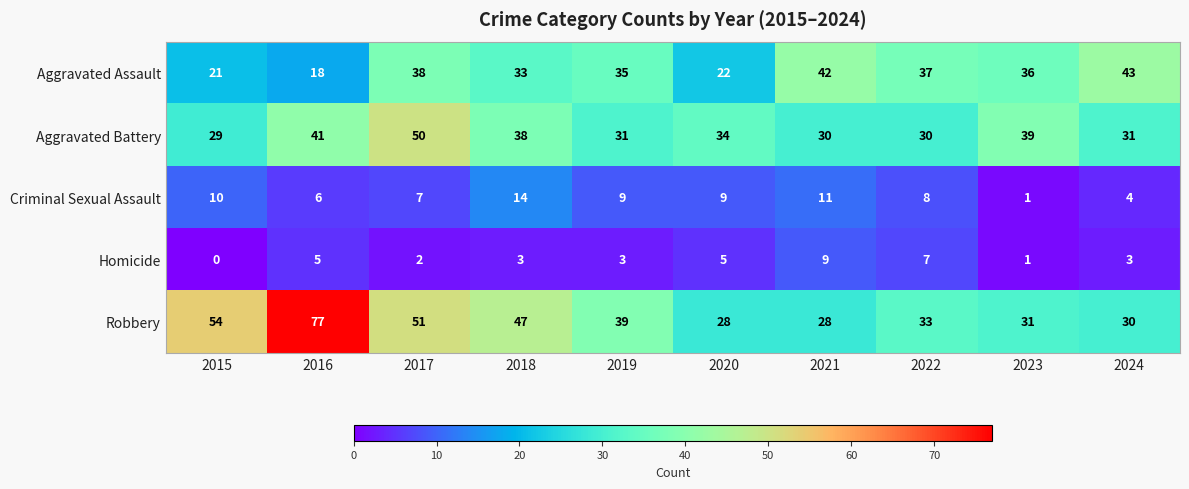

Which series has the largest range (max minus min)?

Robbery